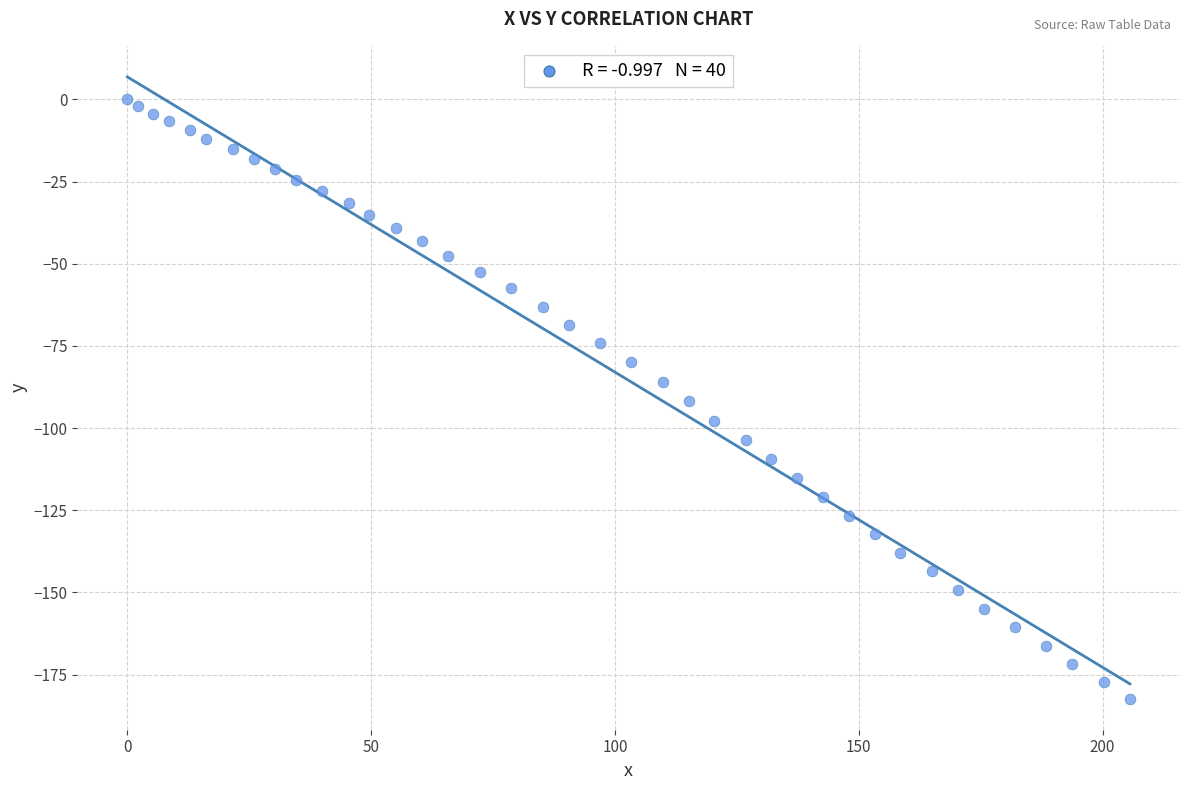

What is the range of Y values (max minus min)?

182.3